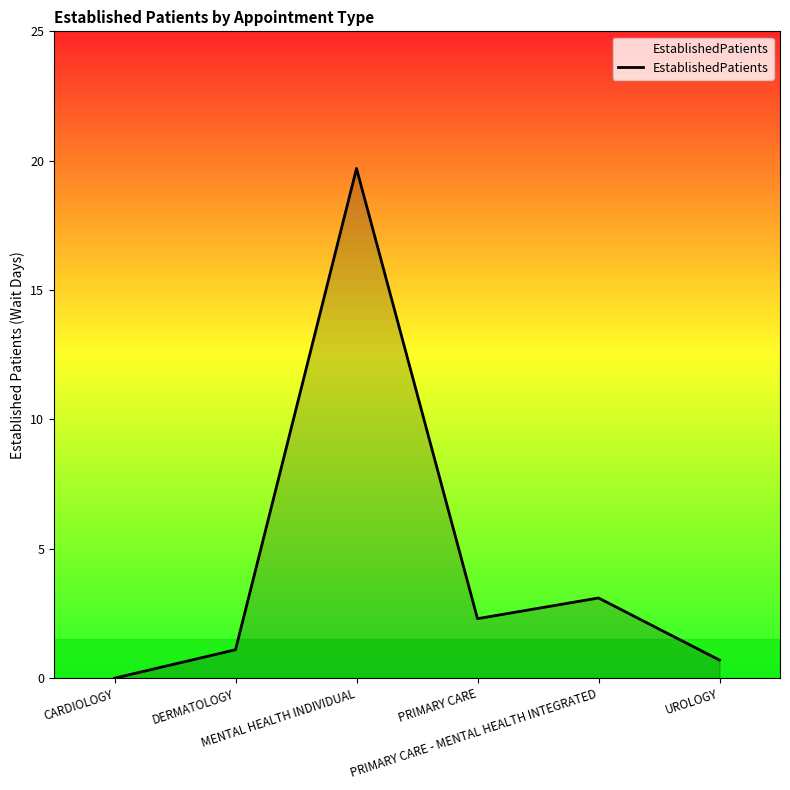

Does the chart display data point markers on the line(s)?

No